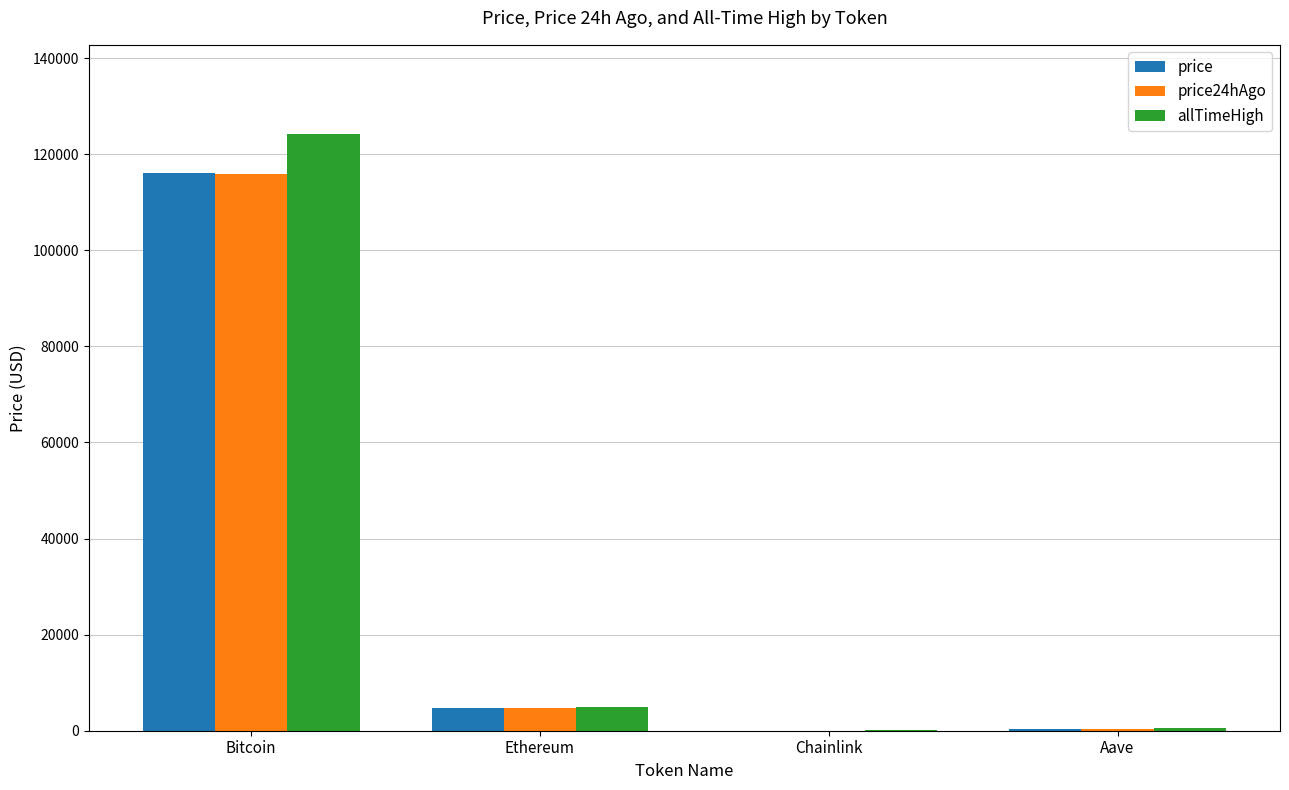

How many series are shown in this chart?

3